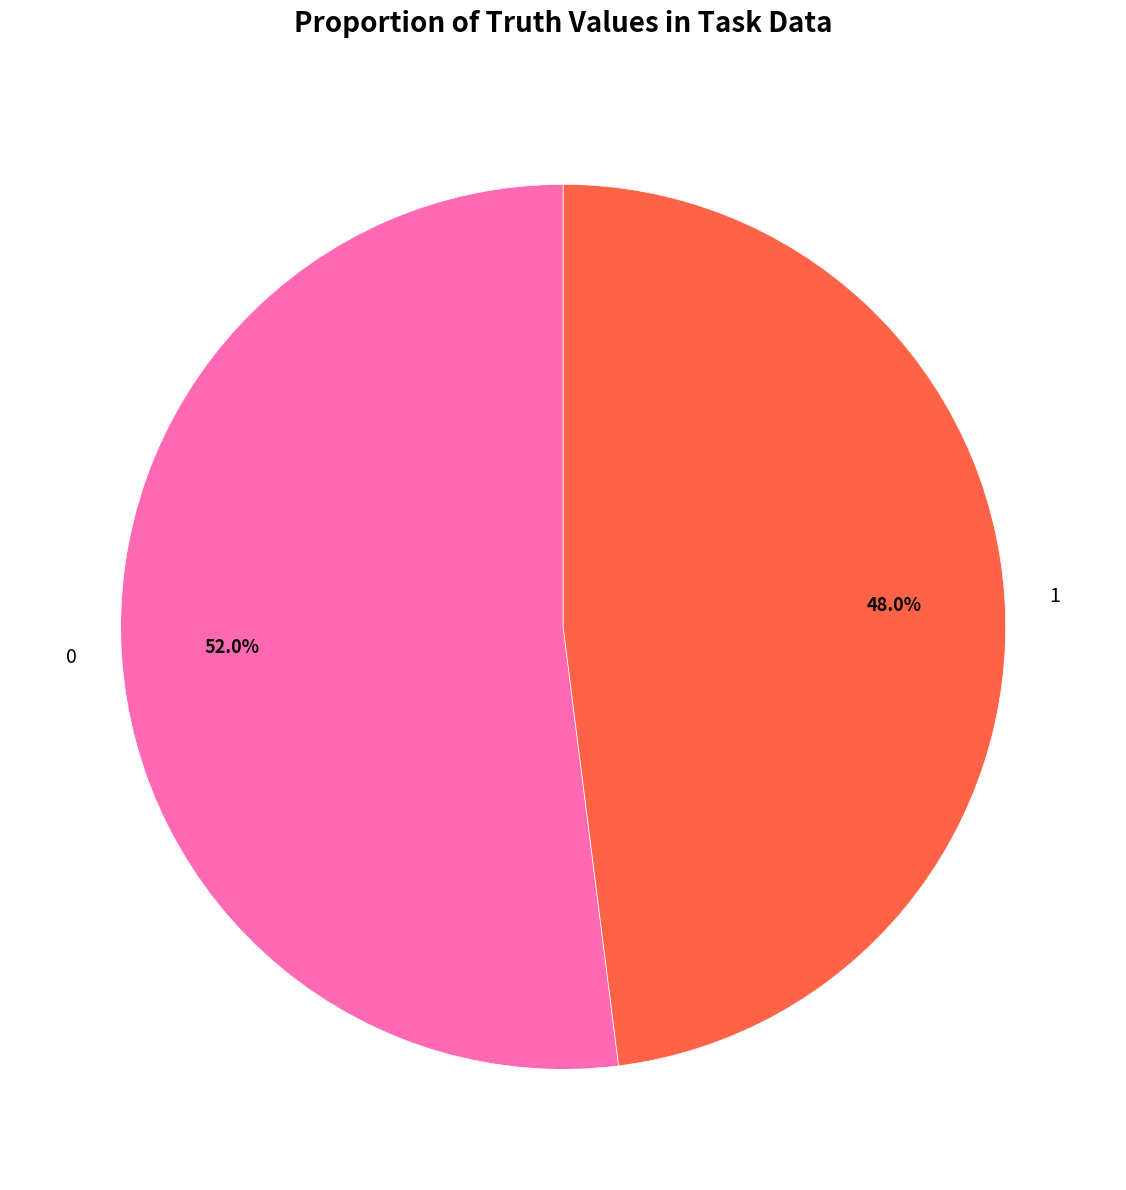

To the nearest percent, what portion does 0 represent?

52%